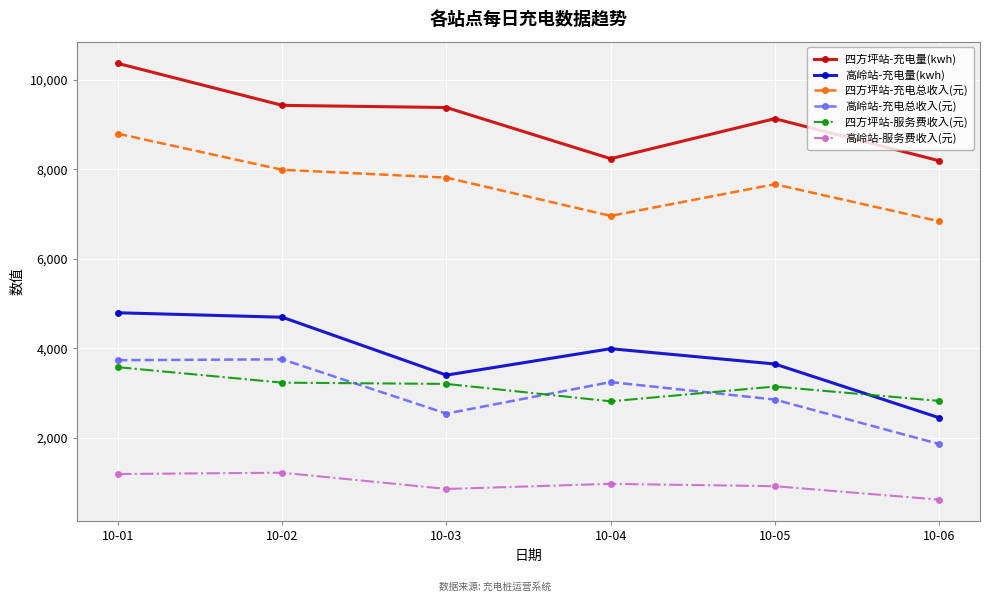

What is the total value across all series at 10-01?

32447.1